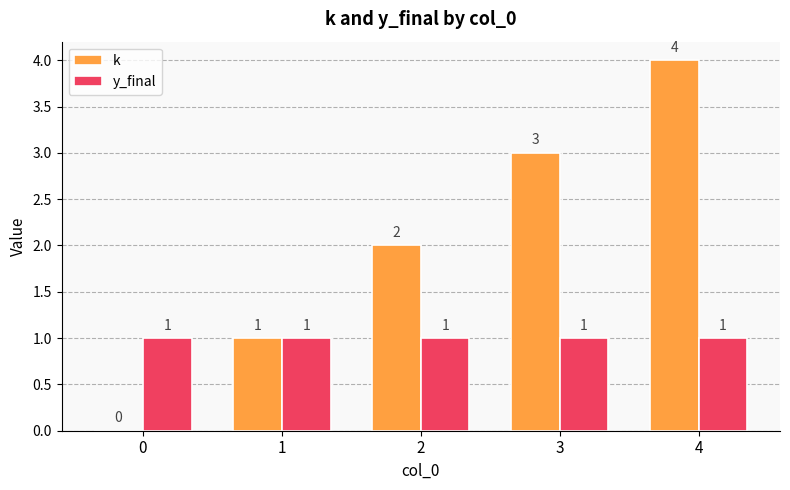

What is the difference between the k values at 3 and 1?

2